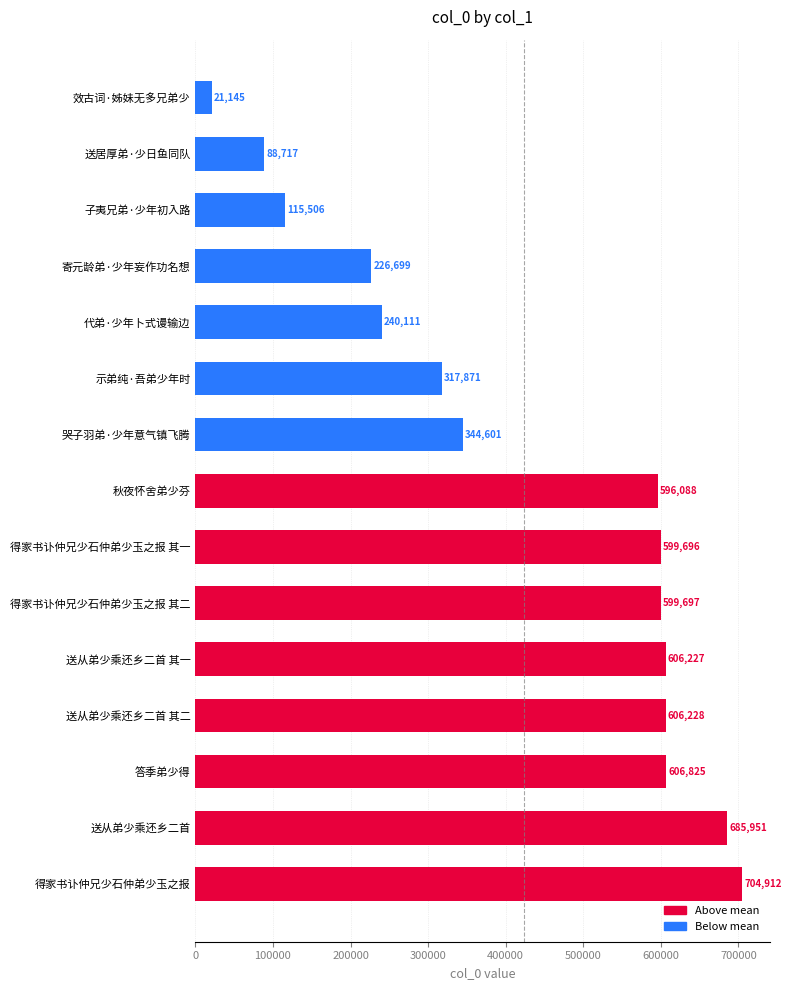

Which label corresponds to the smallest value in the chart?

效古词·姊妹无多兄弟少